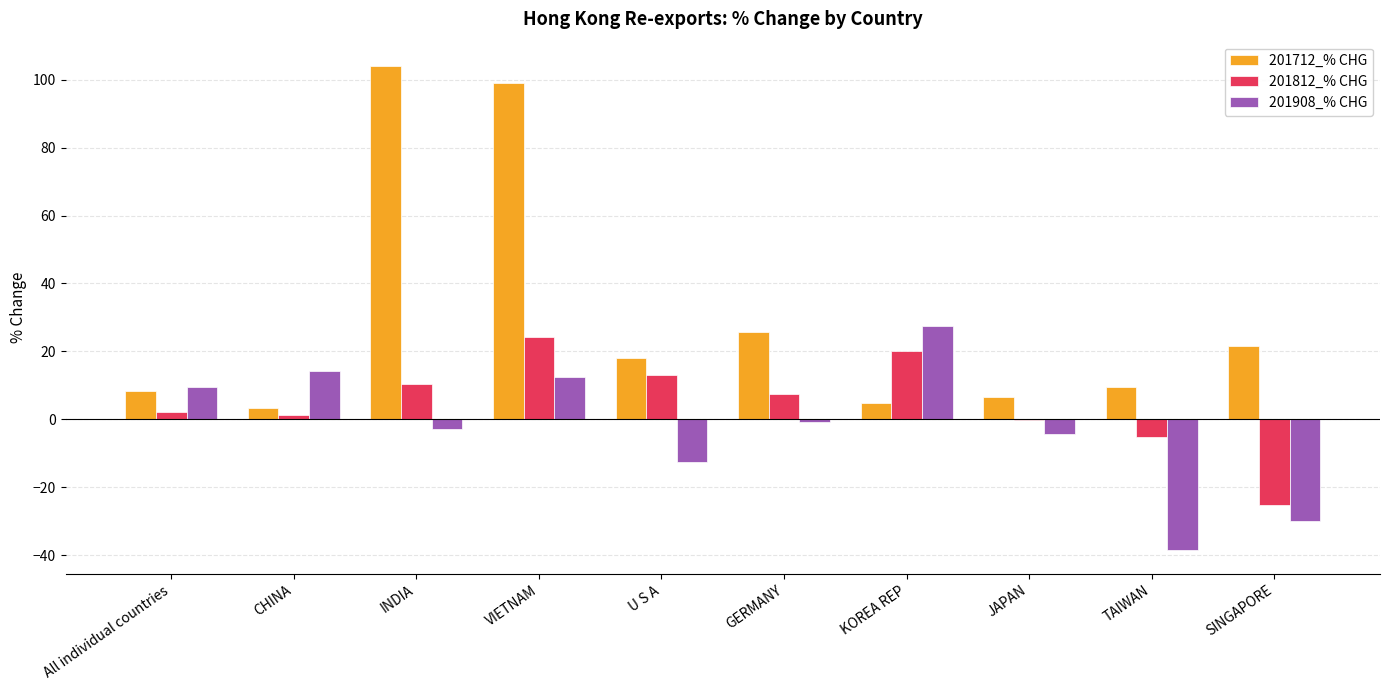

What are all the series names shown in the legend?

201712_% CHG, 201812_% CHG, 201908_% CHG